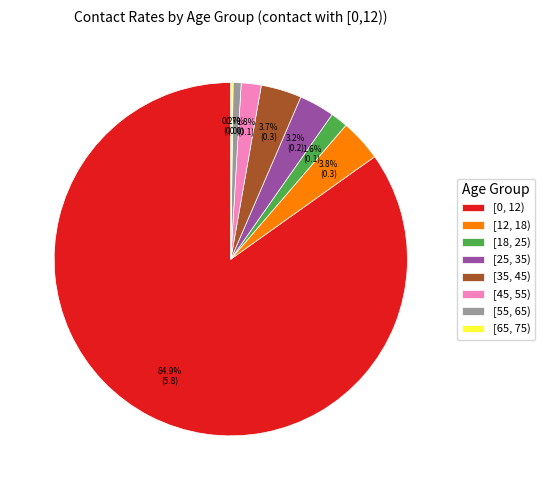

What percentage is the [18, 25) slice, to the nearest percent?

2%